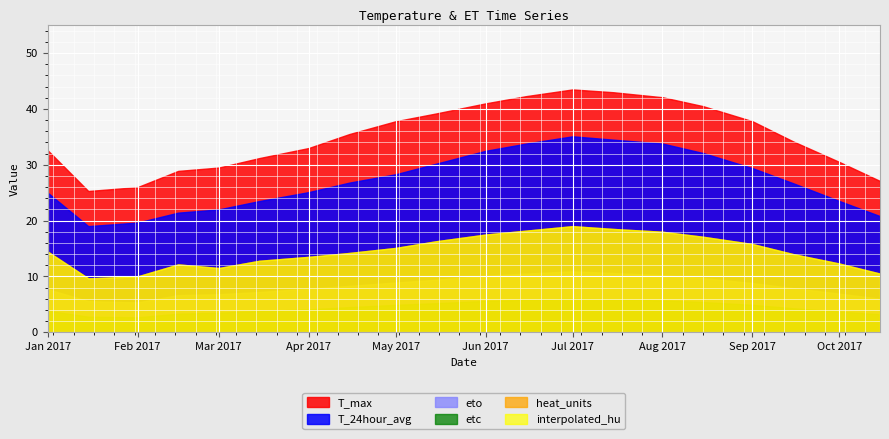

What is the value of the eto point at the 10th from the left?

9.4